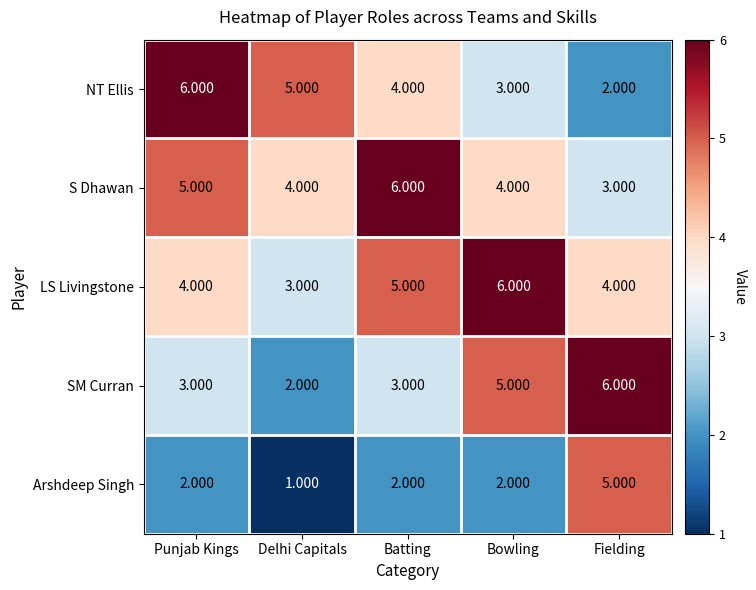

At which label does NT Ellis first exceed 4?

Punjab Kings